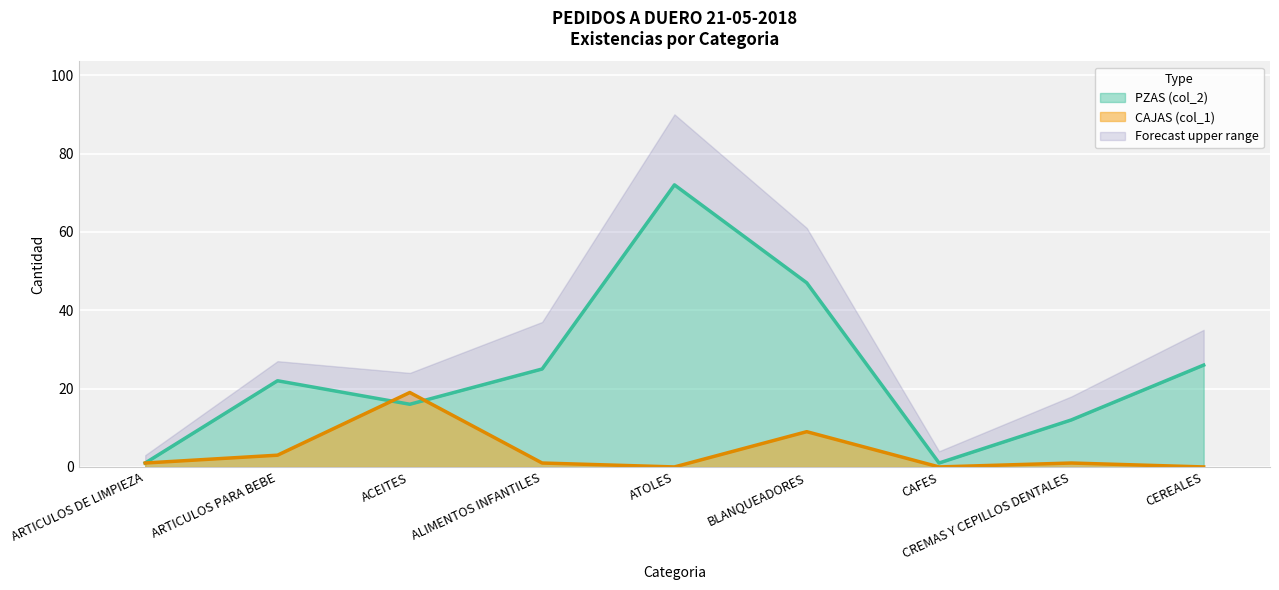

The value of PZAS (col_2) at CEREALES is 26. True or false?

True